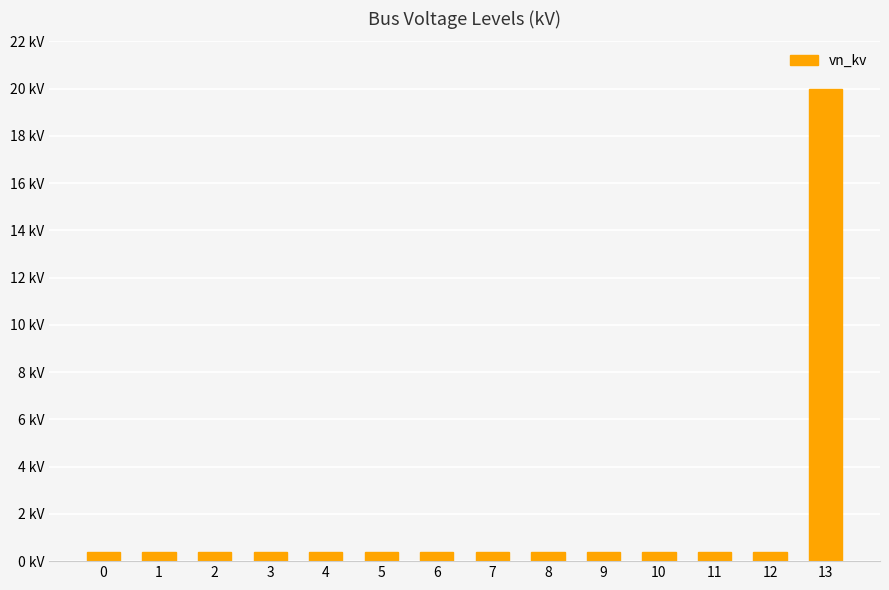

What value does the data have at 12?

0.4